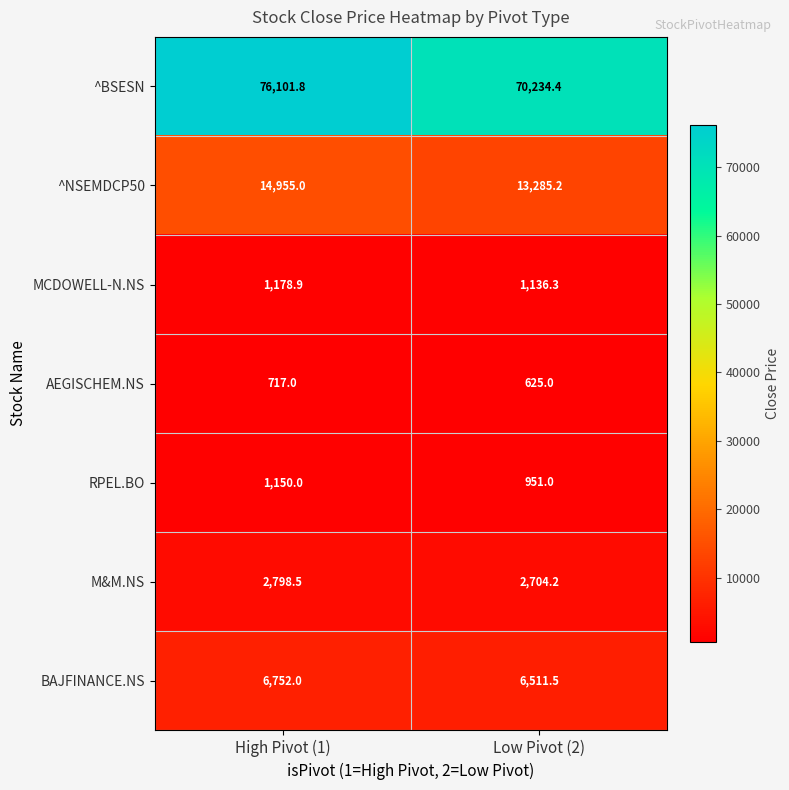

Reading left to right, list all the values displayed in this chart.

^BSESN: 76101.8	70234.4
^NSEMDCP50: 14955.0	13285.2
MCDOWELL-N.NS: 1178.9	1136.3
AEGISCHEM.NS: 717.0	625.0
RPEL.BO: 1150.0	951.0
M&M.NS: 2798.5	2704.2
BAJFINANCE.NS: 6752.0	6511.5